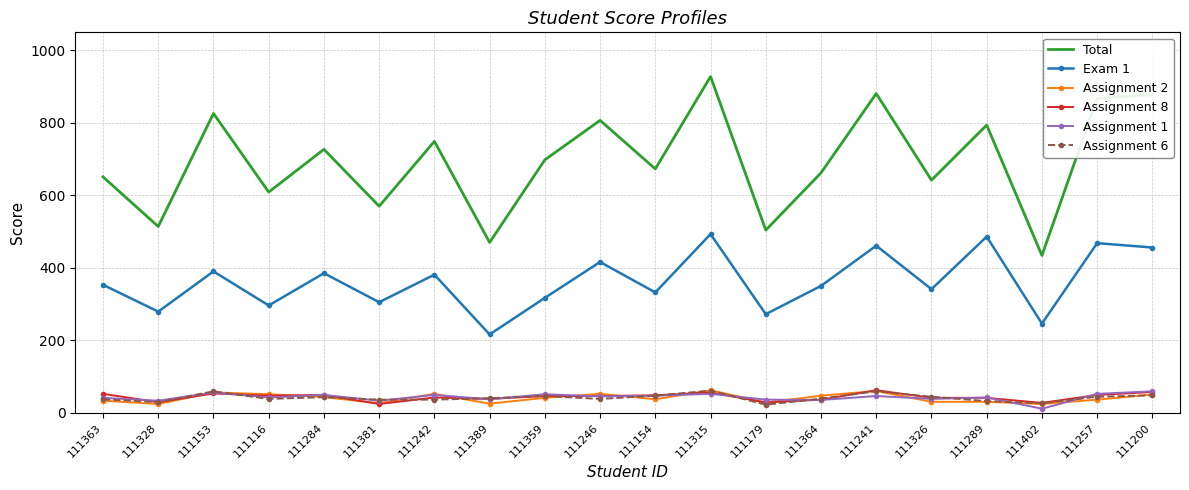

Is the value of Assignment 6 at 111257 greater than the value of Exam 1 at 111402?

No